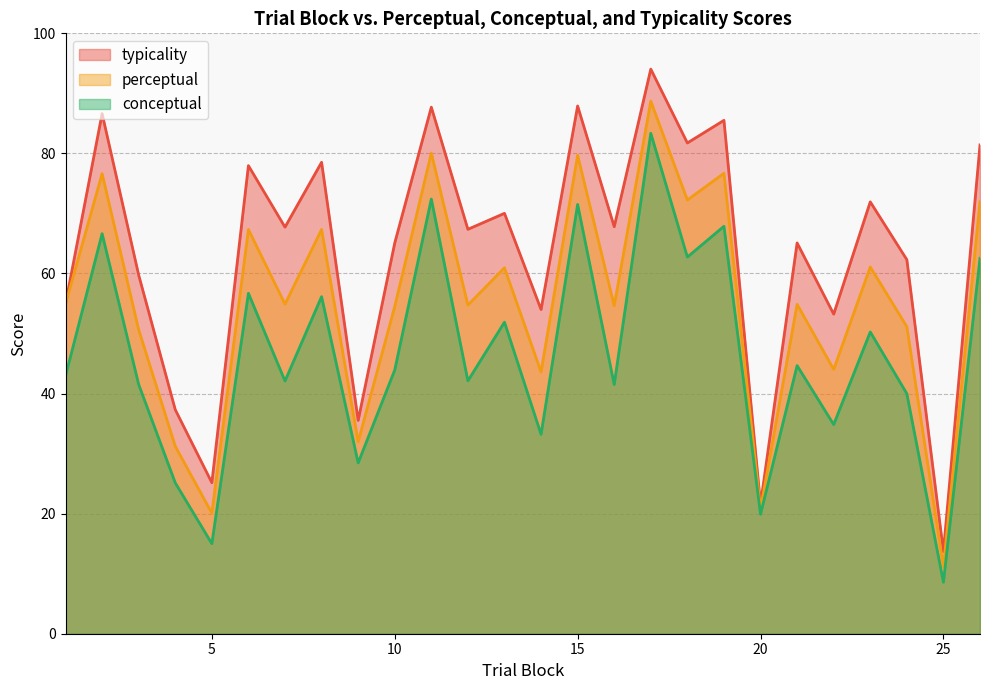

True or false: conceptual and typicality intersect in this chart.

False